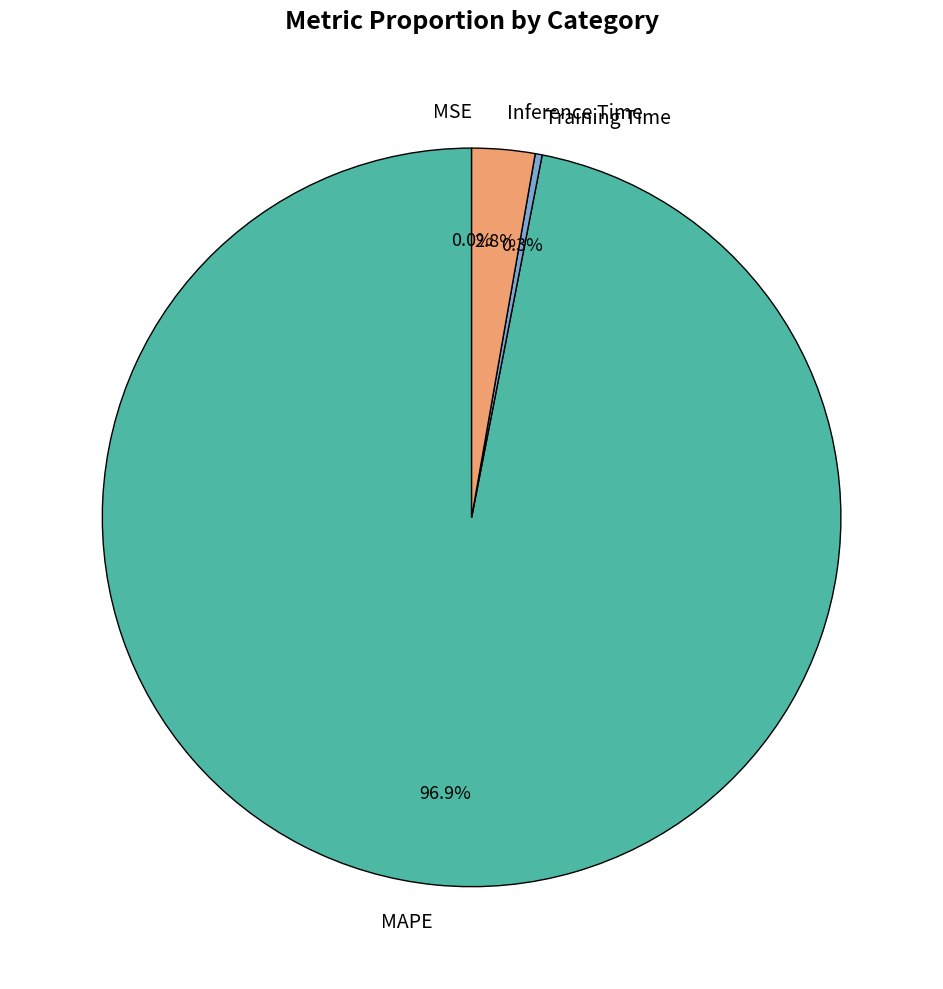

Combined, what portion of the pie is Inference Time and MAPE?

99.7%